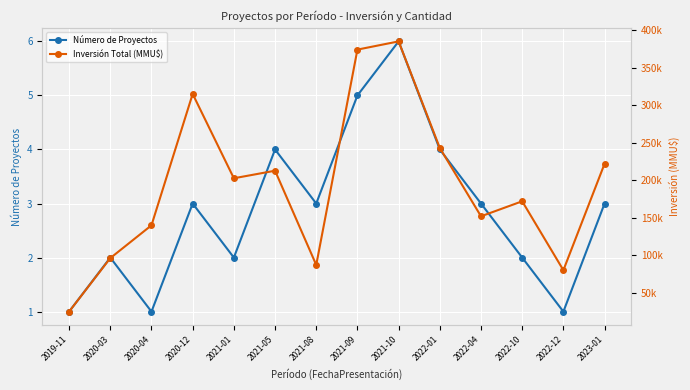

What position from the right is 2022-10?

3